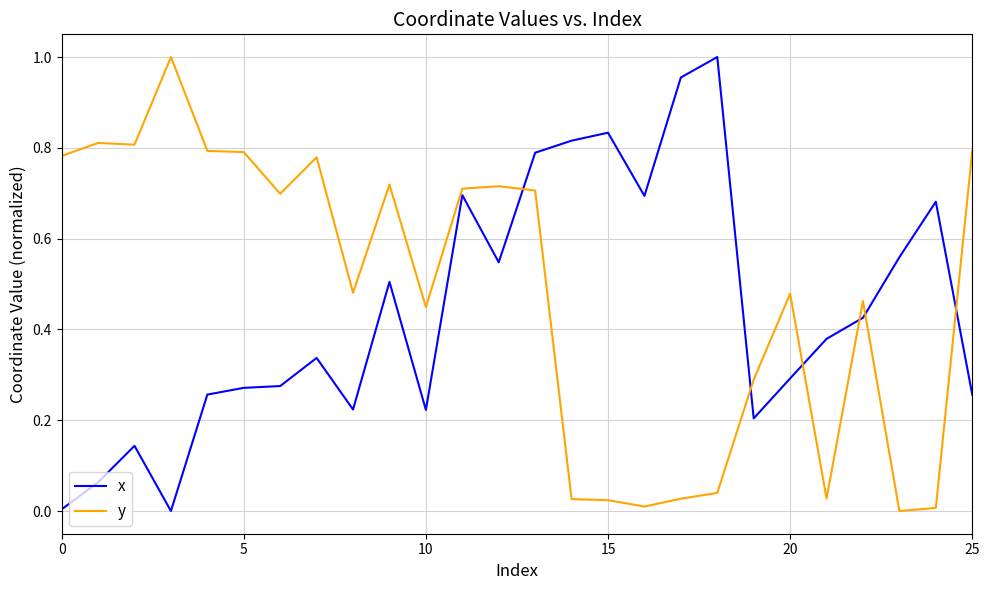

How many series are shown in this chart?

2